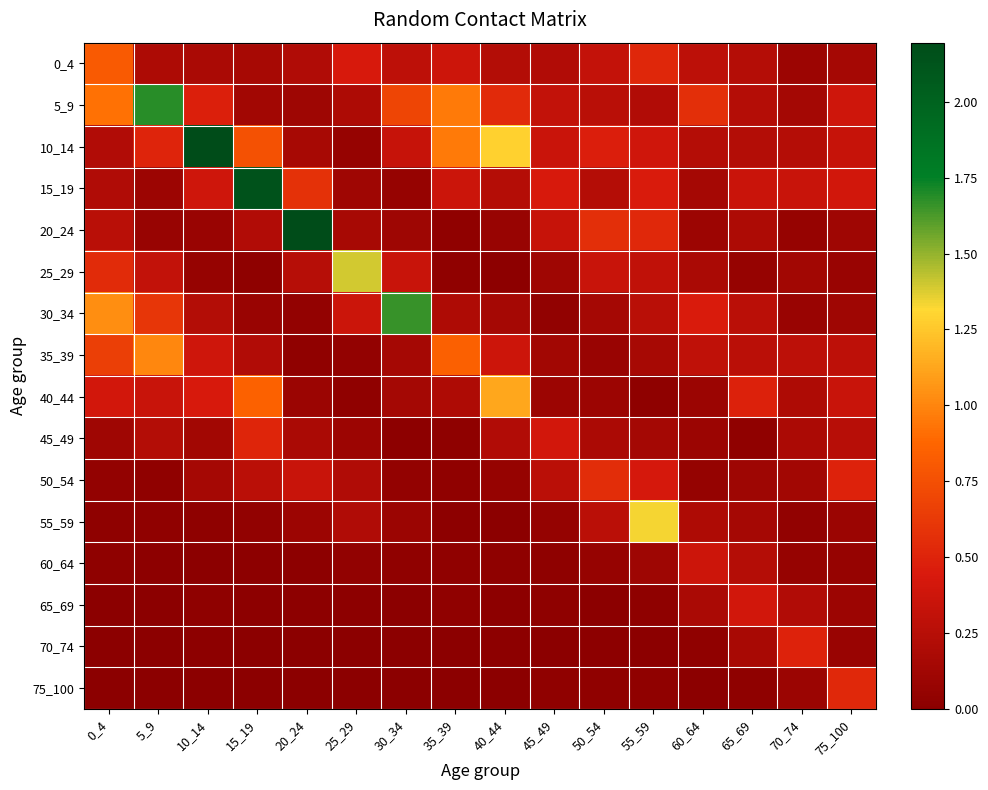

List the series in order of their peak value, highest first.

10_14, 20_24, 15_19, 5_9, 30_34, 25_29, 55_59, 40_44, 35_39, 0_4, 50_54, 75_100, 45_49, 70_74, 65_69, 60_64